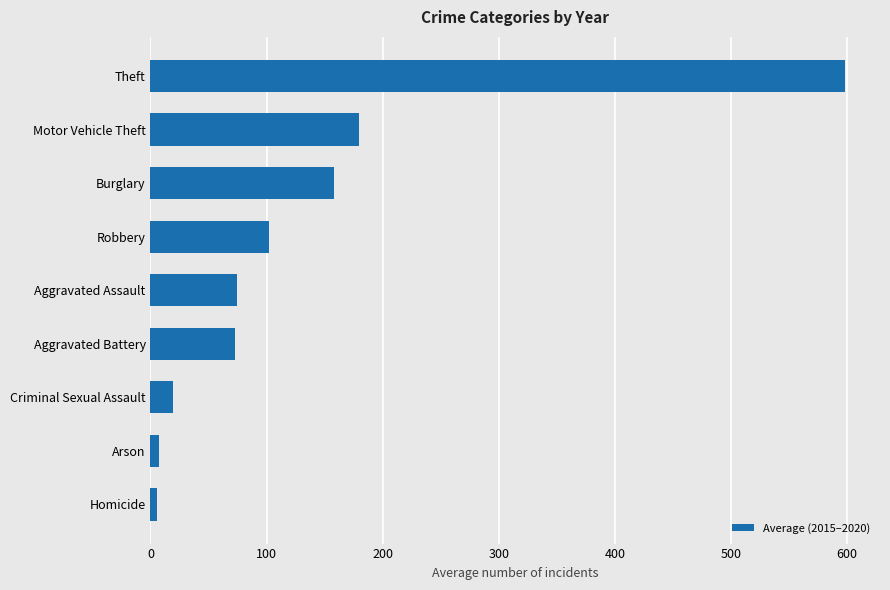

What is the difference between the second highest and minimum values?

174.2